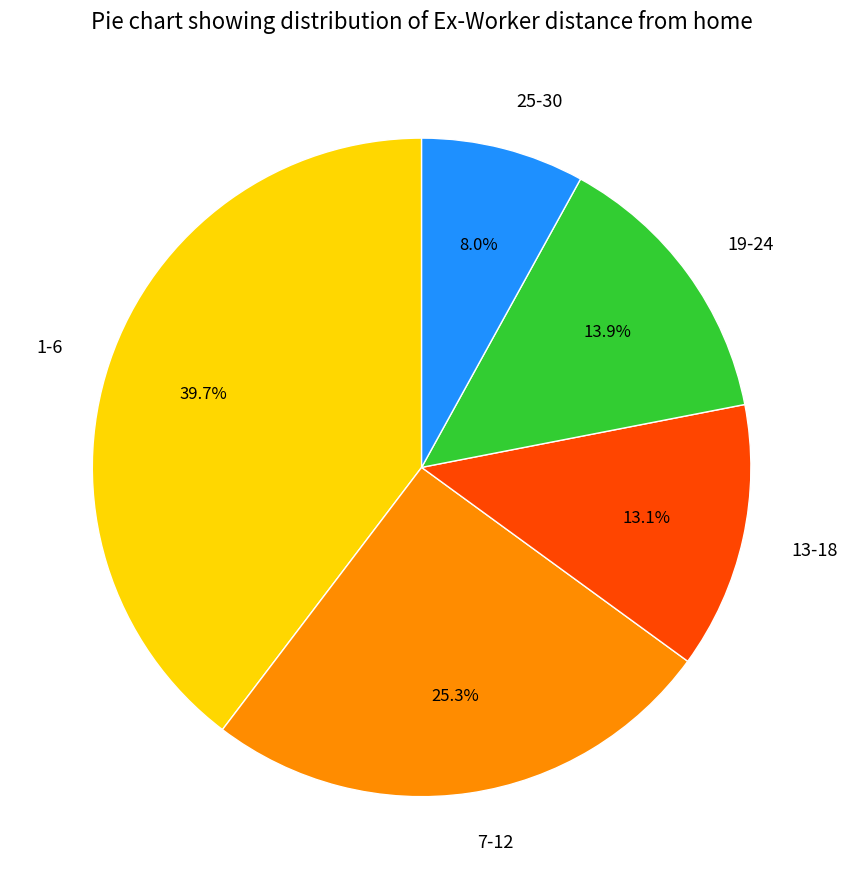

Which category has the biggest portion of the pie?

1-6